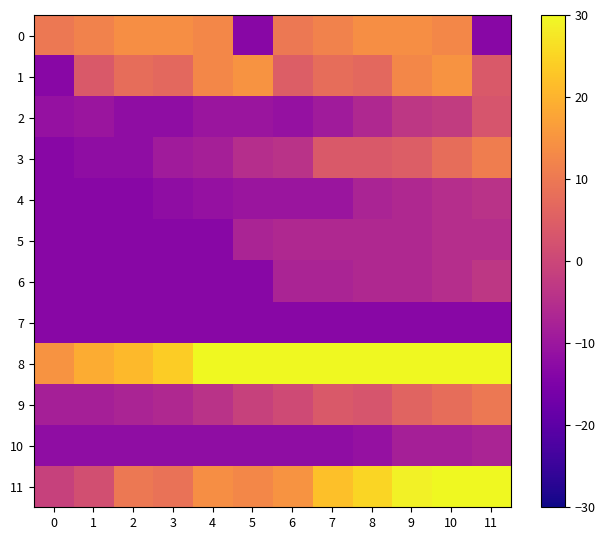

Rank the series at 9 from lowest to highest value.

7, 10, 4, 5, 6, 2, 3, 9, 1, 0, 11, 8